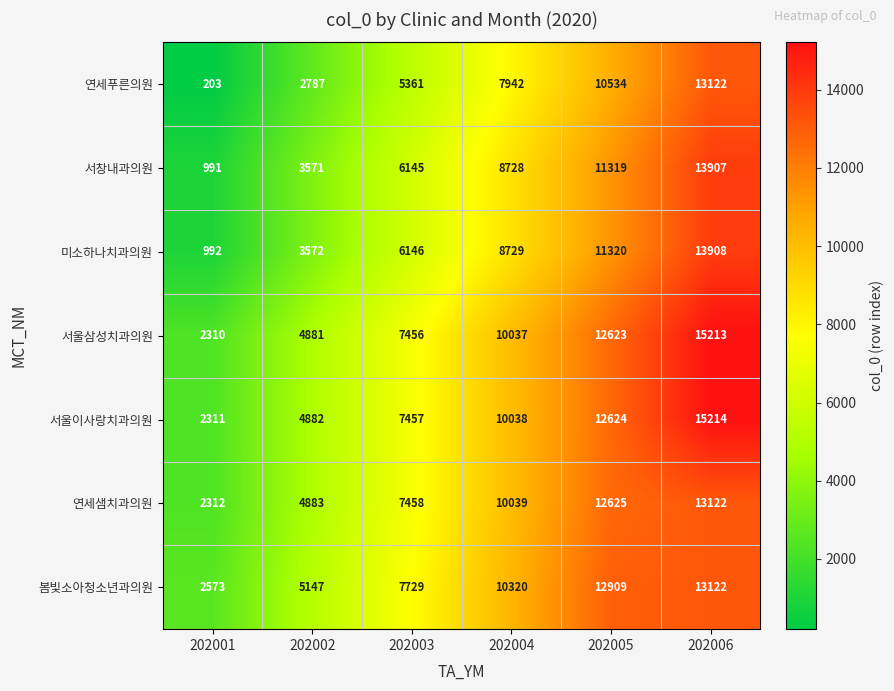

The 연세푸른의원 series shows 2787 at 202002. True or false?

True